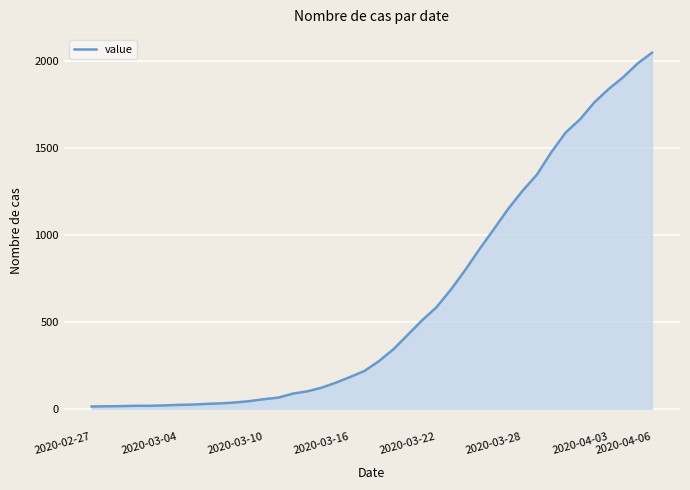

What is the greatest value displayed?

2049